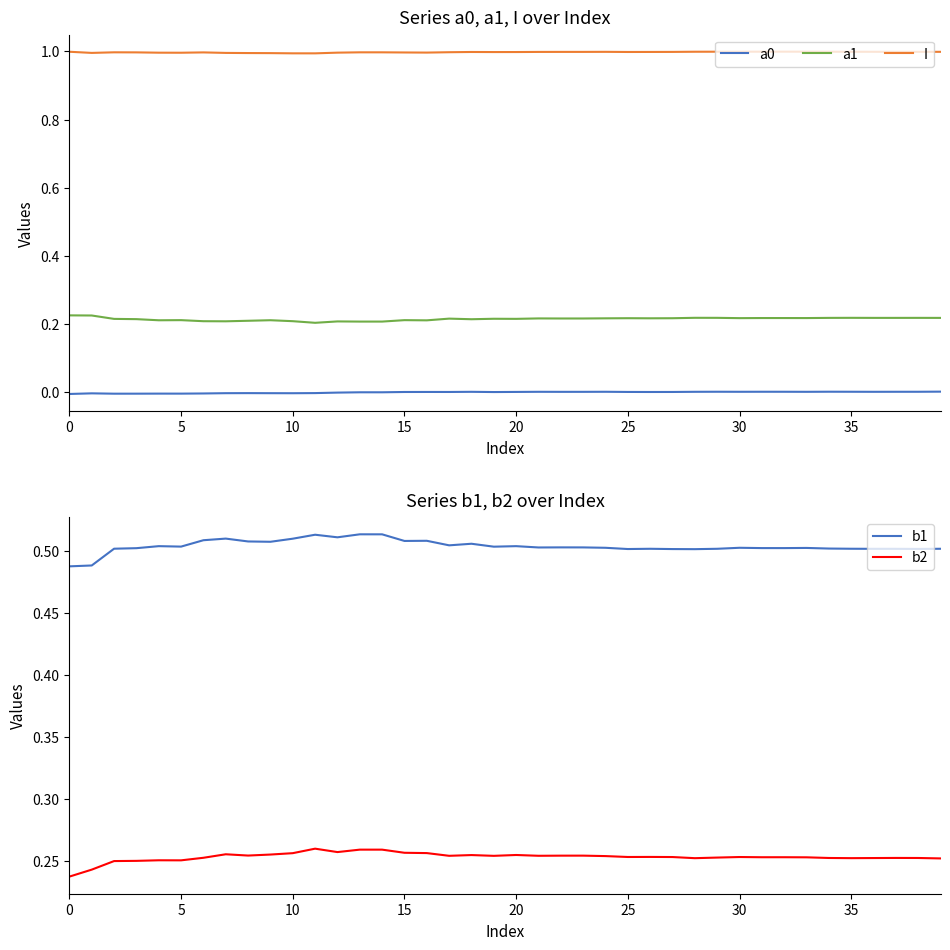

True or false: a0 and a1 intersect in this chart.

False